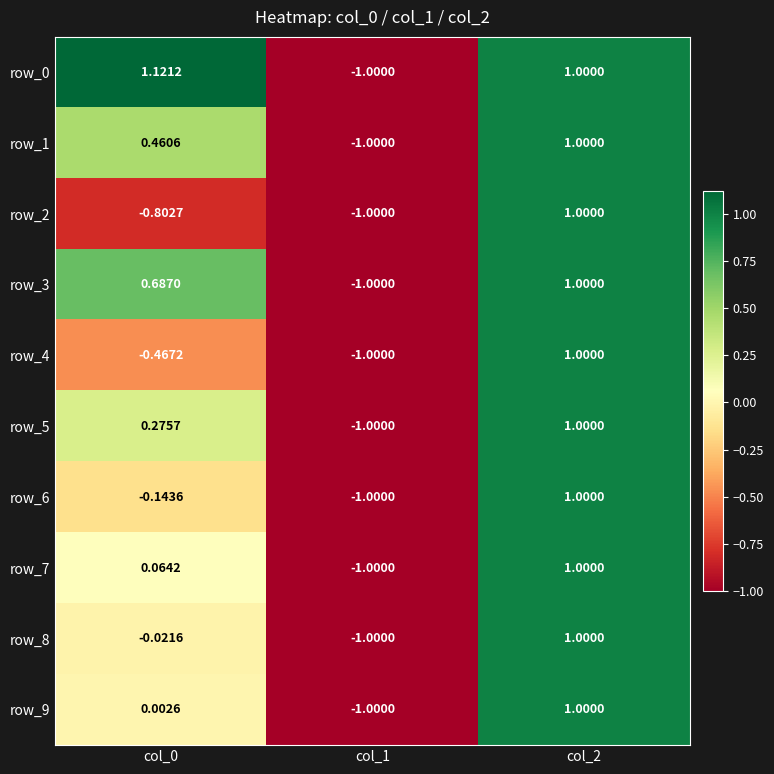

Is the value of row_1 at col_0 greater than the value of row_4 at col_0?

Yes